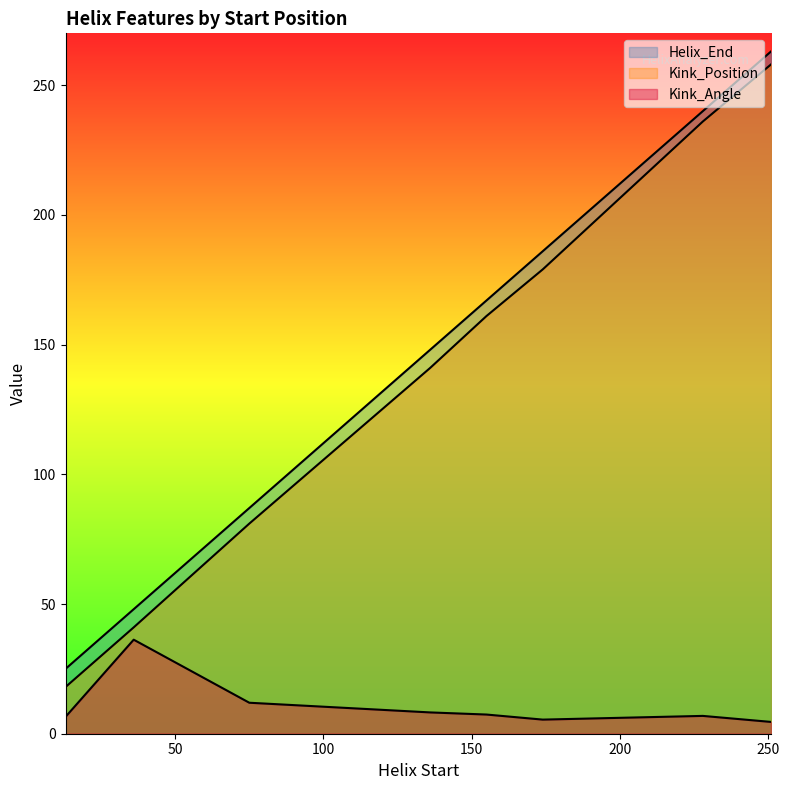

Which category has the highest value across all series?

251